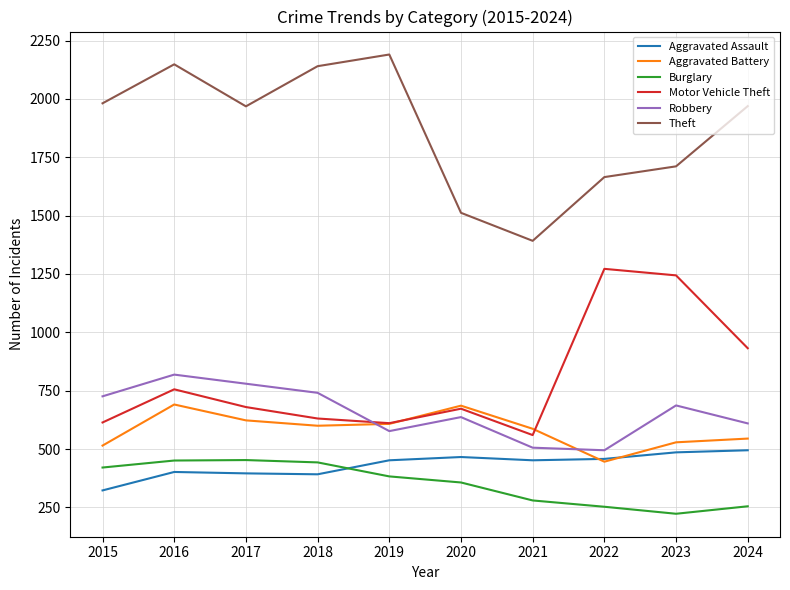

In Theft, how many points are higher than both neighbors (excluding endpoints)?

2